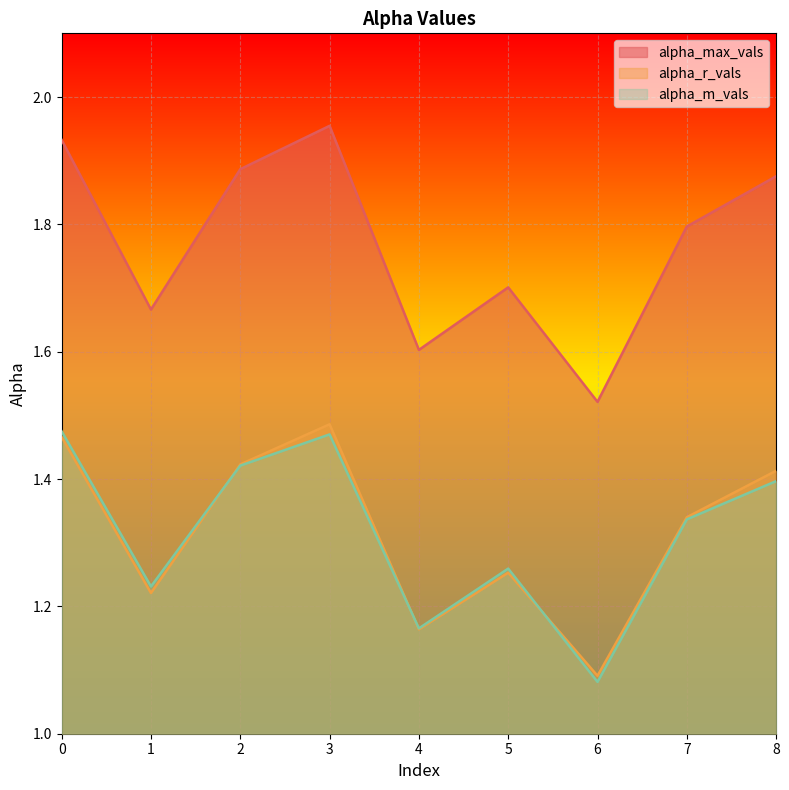

True or false: alpha_m_vals and alpha_max_vals intersect in this chart.

False